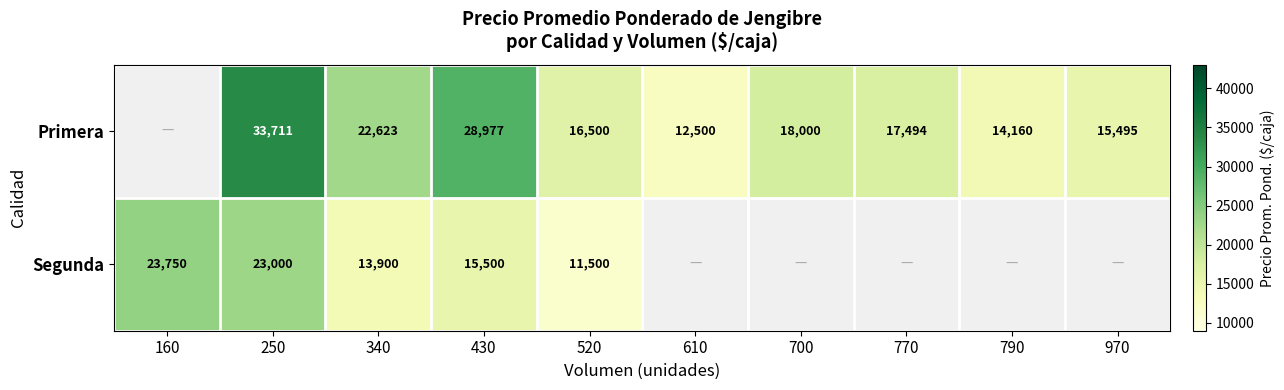

At which category does the chart reach its peak across all series?

250